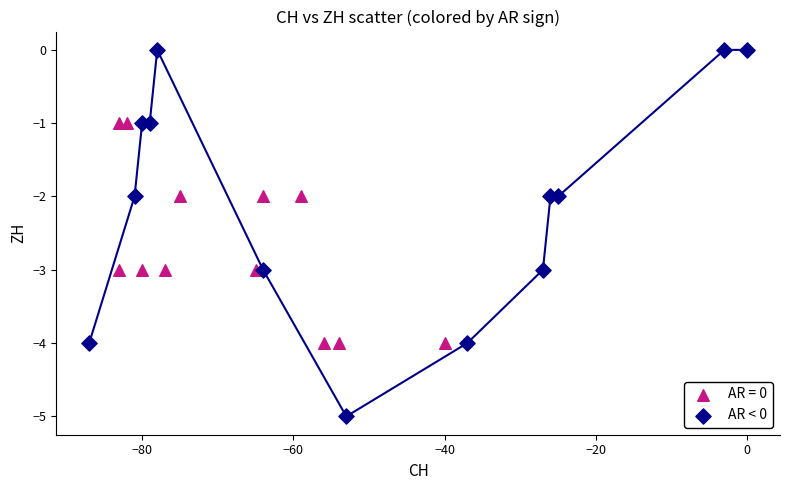

Which series has the widest spread of Y values?

AR < 0